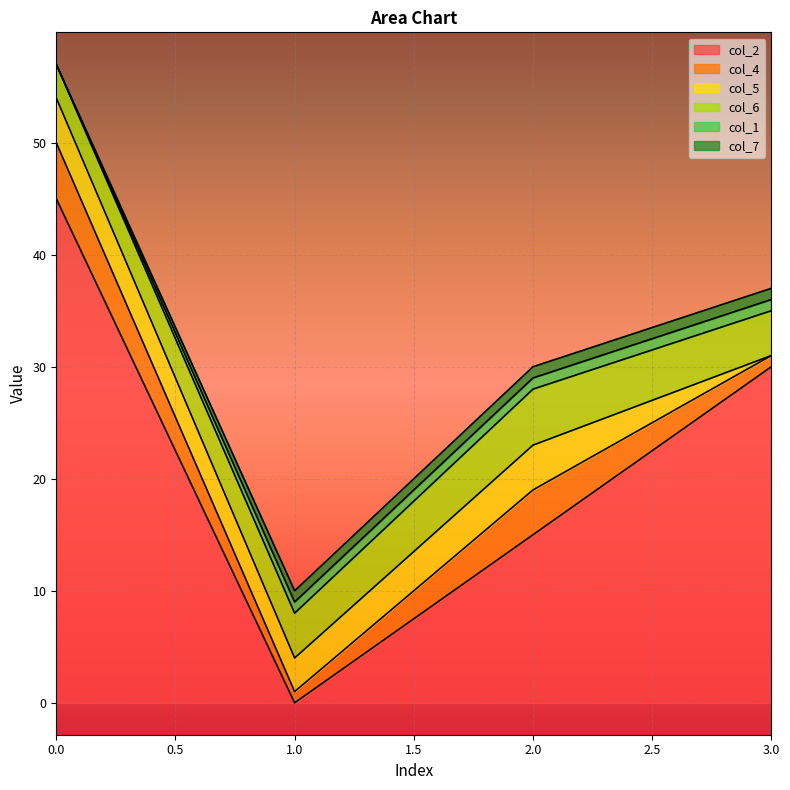

The col_1 series shows 1 at 2. True or false?

True